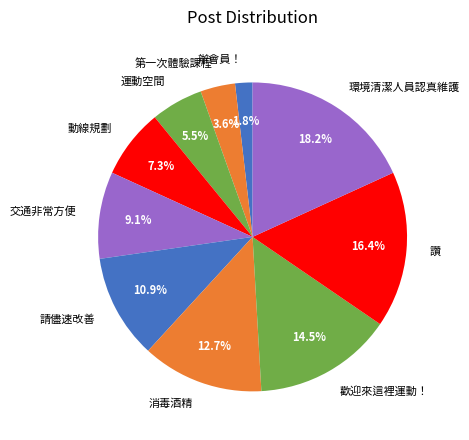

What is the smallest slice in the pie chart?

辦會員！